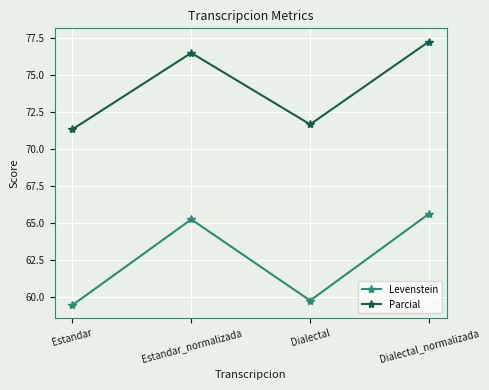

True or false: Levenstein has more than 2 interior local peaks.

False